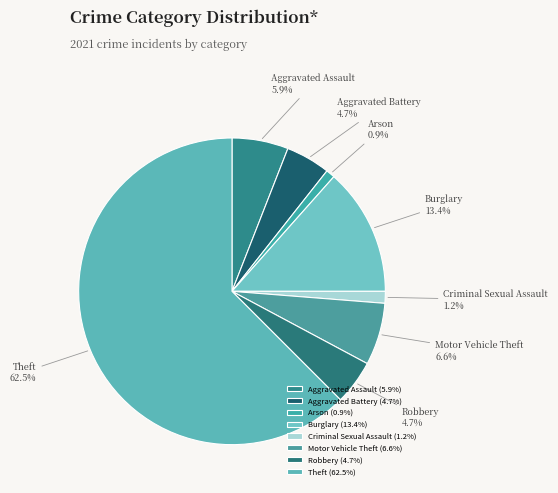

Between Burglary and Aggravated Battery, which is larger?

Burglary